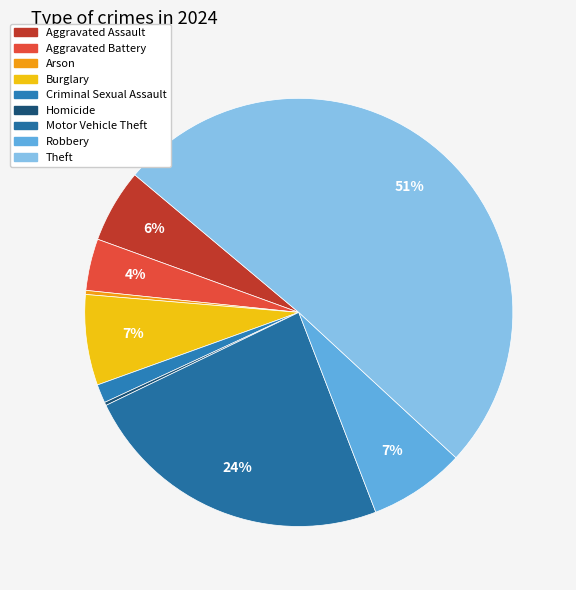

To the nearest percent, what is the average slice percentage?

11%